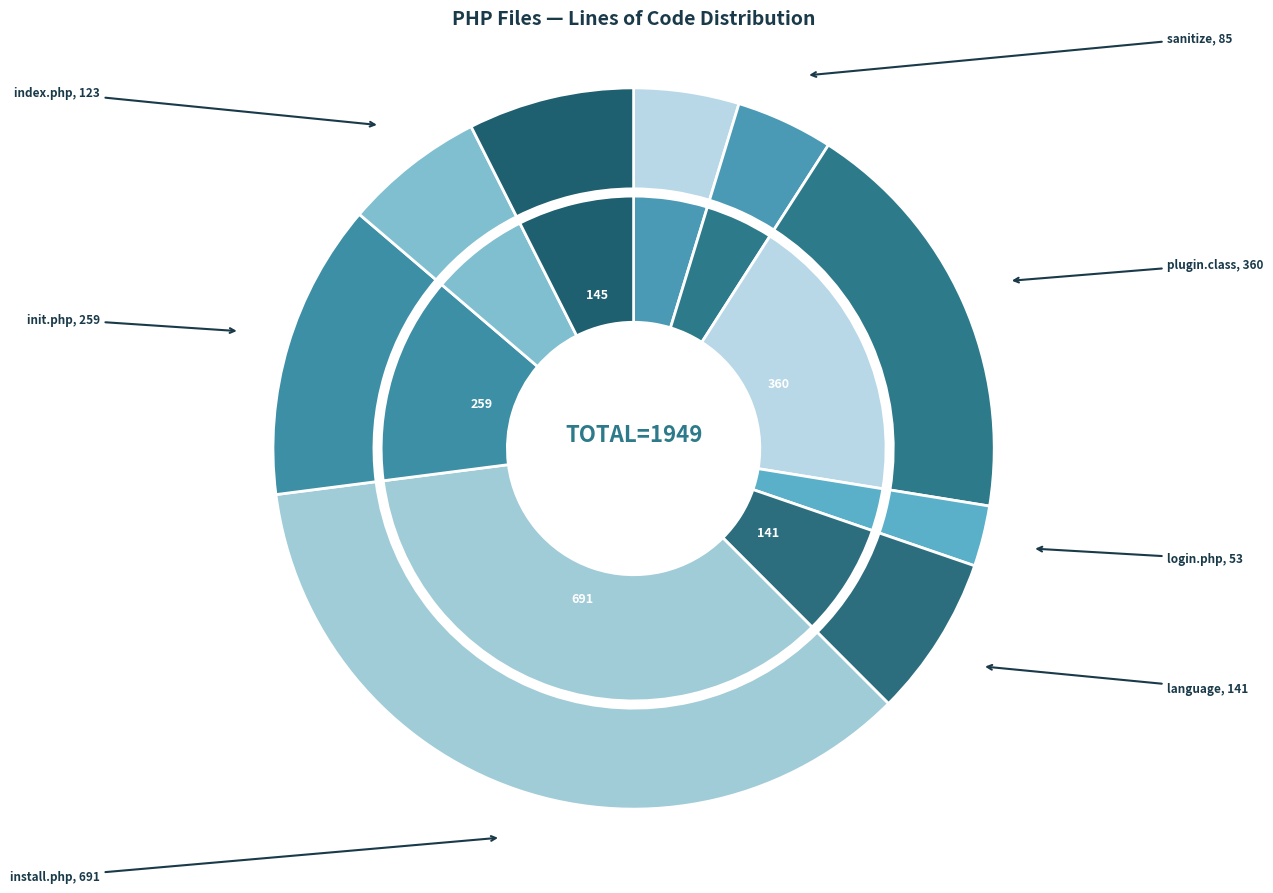

True or false: install.php accounts for 35% of the total.

True